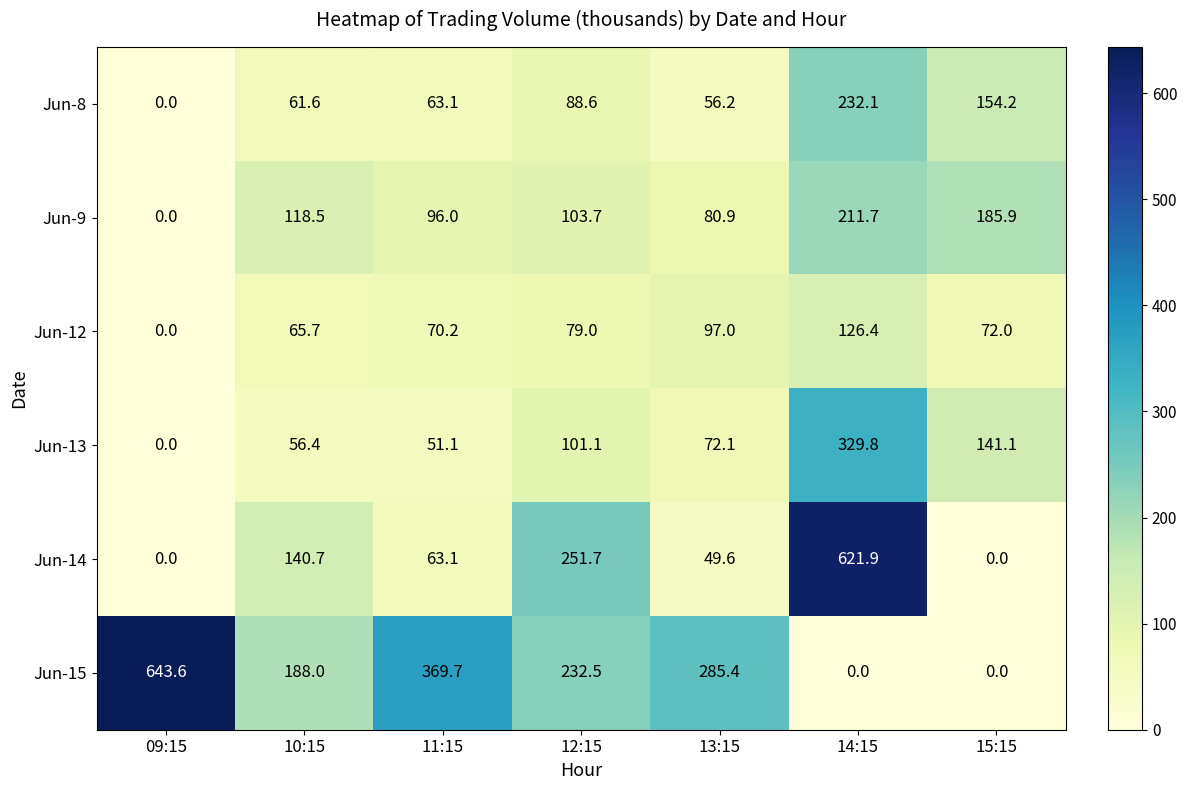

True or false: Jun-8 has a value of 118.2 at 12:15.

False